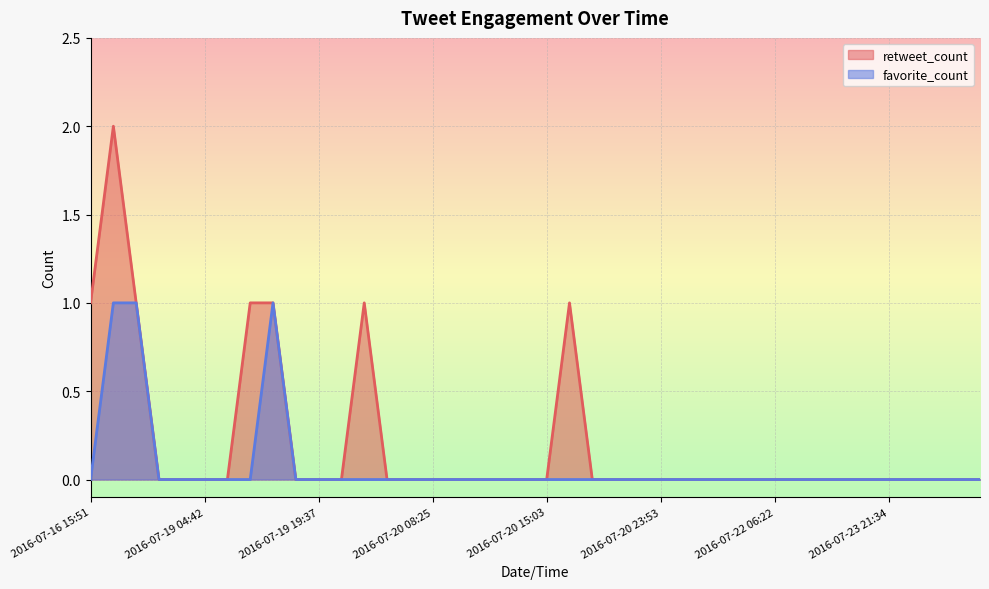

Which series has the largest range (max minus min)?

retweet_count